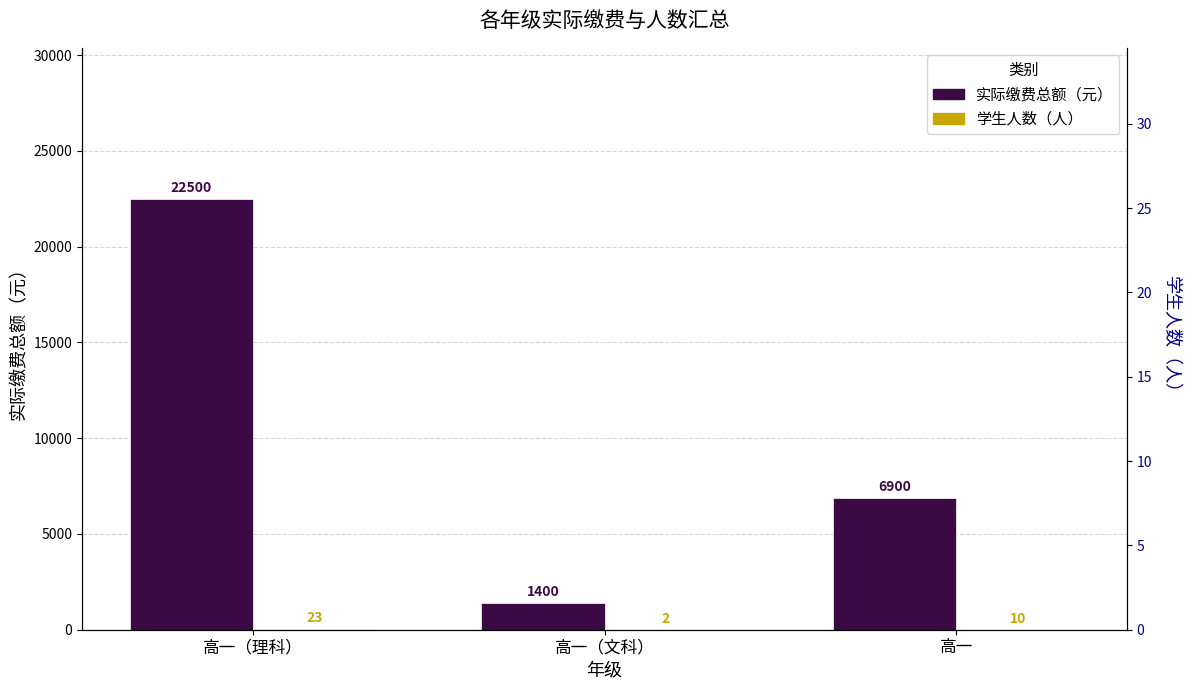

Is it true that 实际缴费总额 equals 6900 at 高一?

True